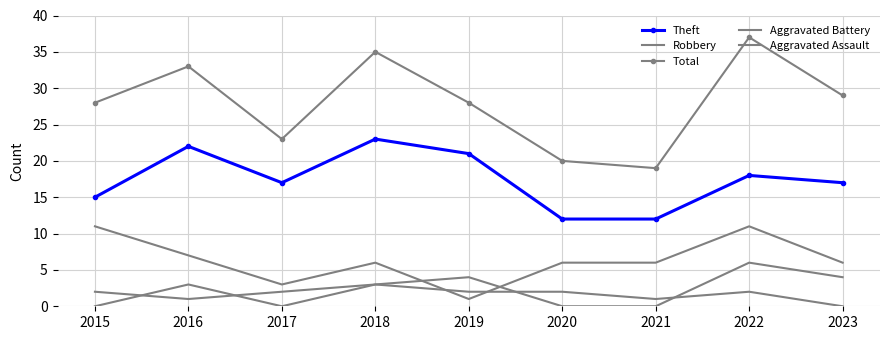

Reading left to right, transcribe all the data shown in this chart.

Theft: 15	22	17	23	21	12	12	18	17
Robbery: 11	7	3	6	1	6	6	11	6
Total: 28	33	23	35	28	20	19	37	29
Aggravated Battery: 2	1	2	3	4	0	0	6	4
Aggravated Assault: 0	3	0	3	2	2	1	2	0